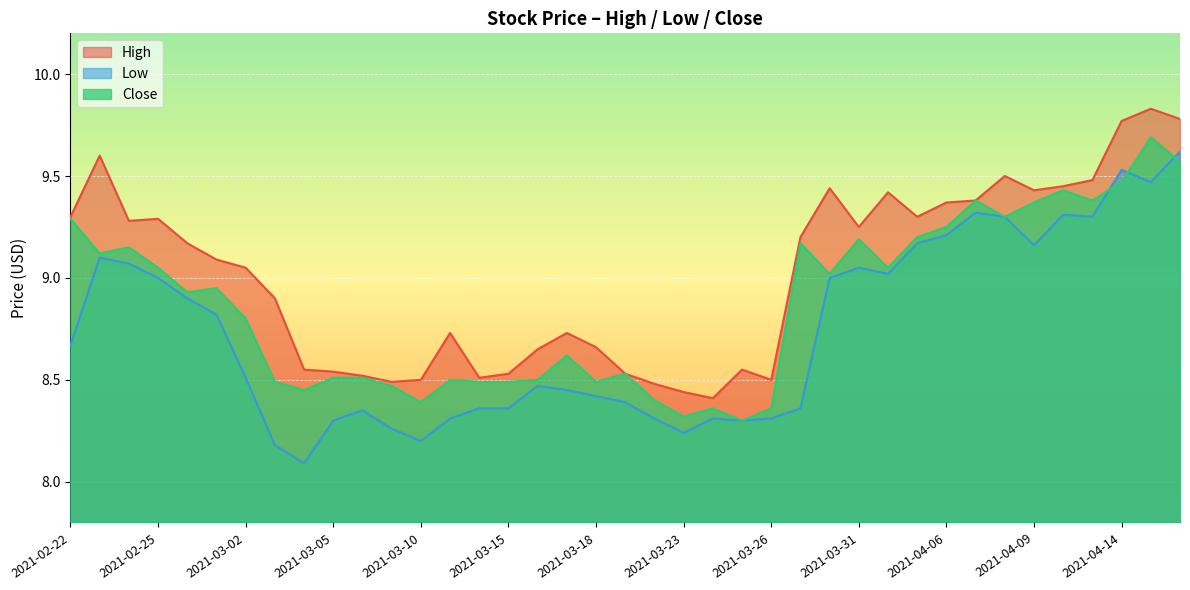

What is the difference between the highest and lowest values at 2021-02-26?

0.3